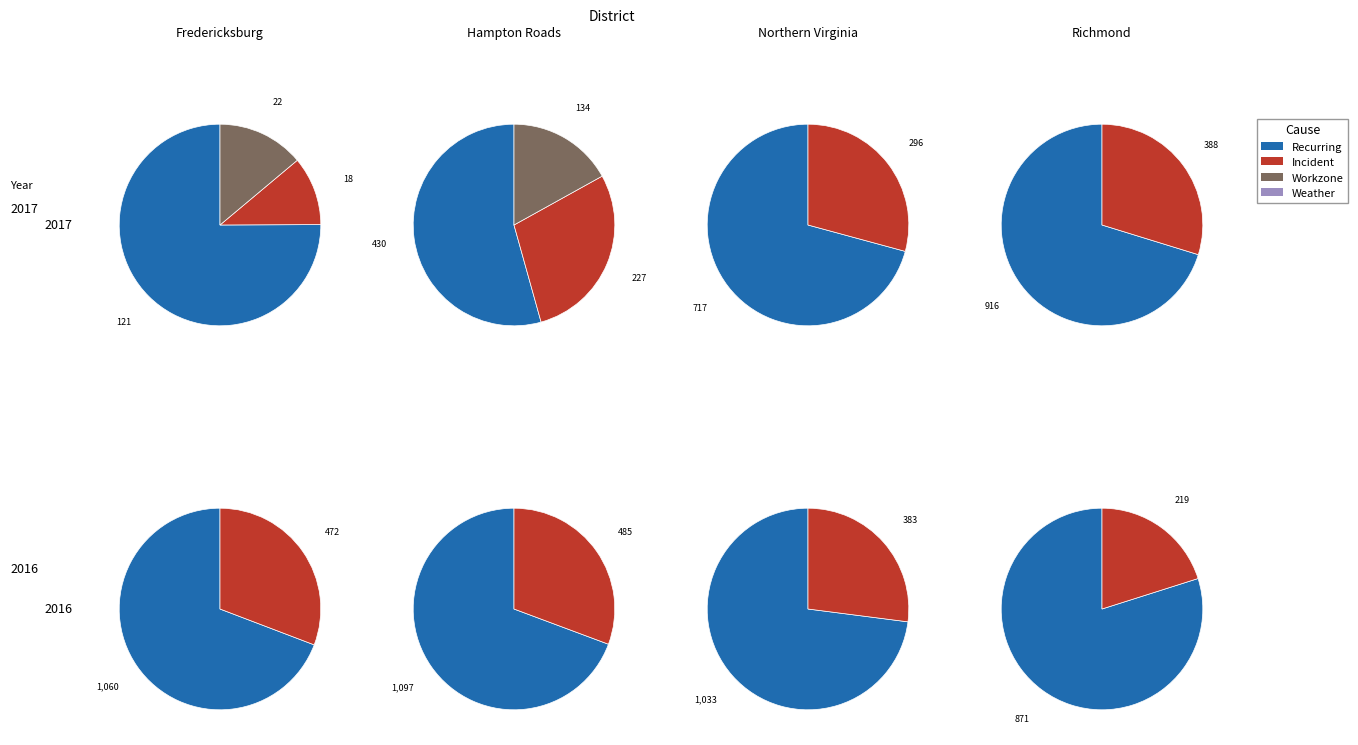

To the nearest percent, what is the difference between the largest and smallest slice percentages?

16%